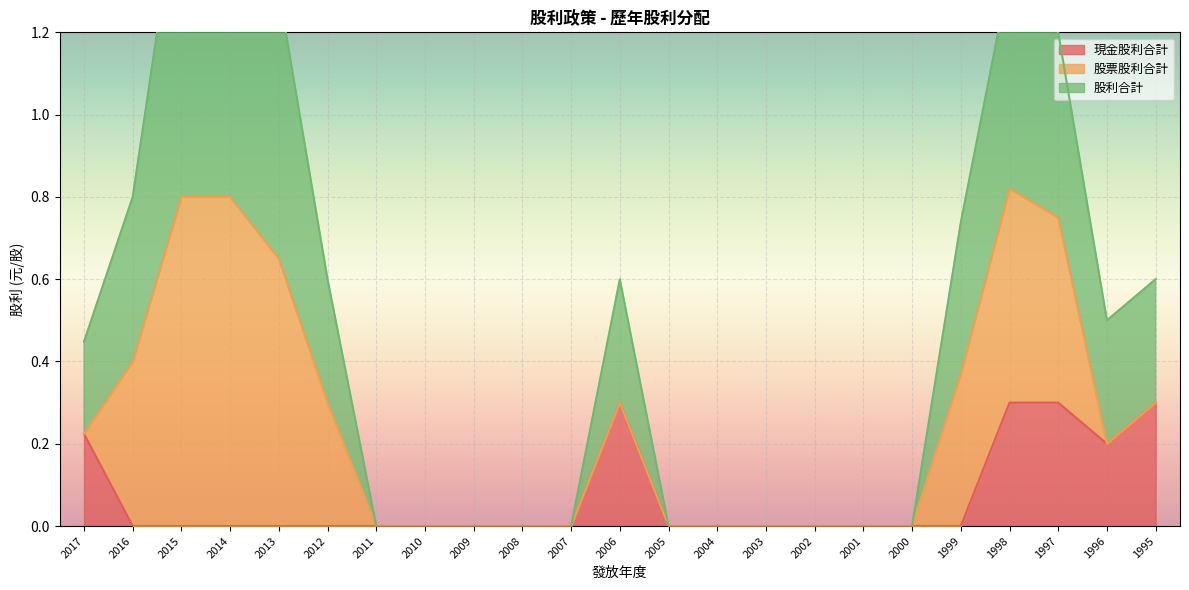

At which category does 現金股利合計 reach its first local valley?

1996